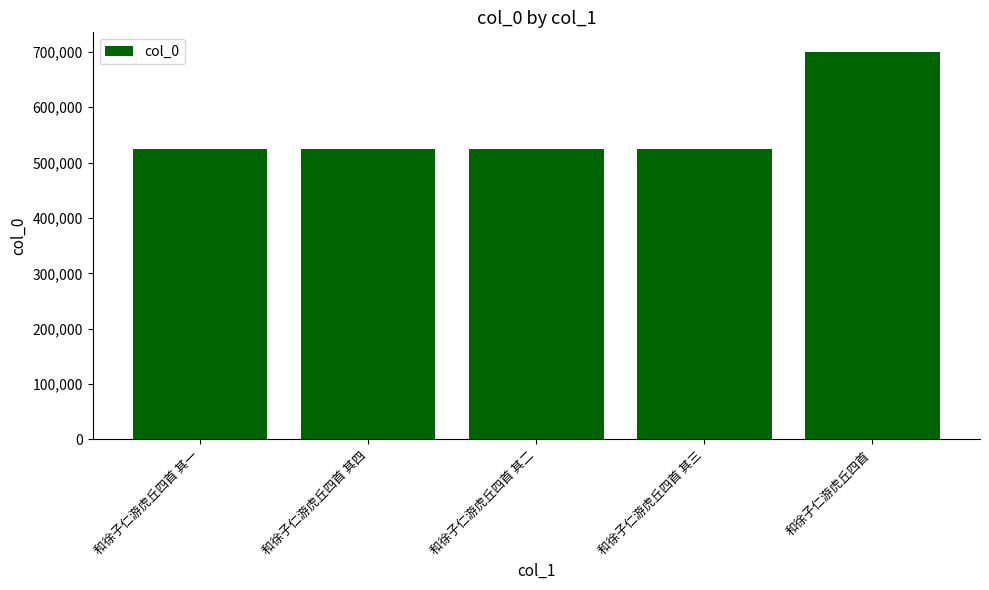

Where is the data nearest to the value 612708?

和徐子仁游虎丘四首 其四